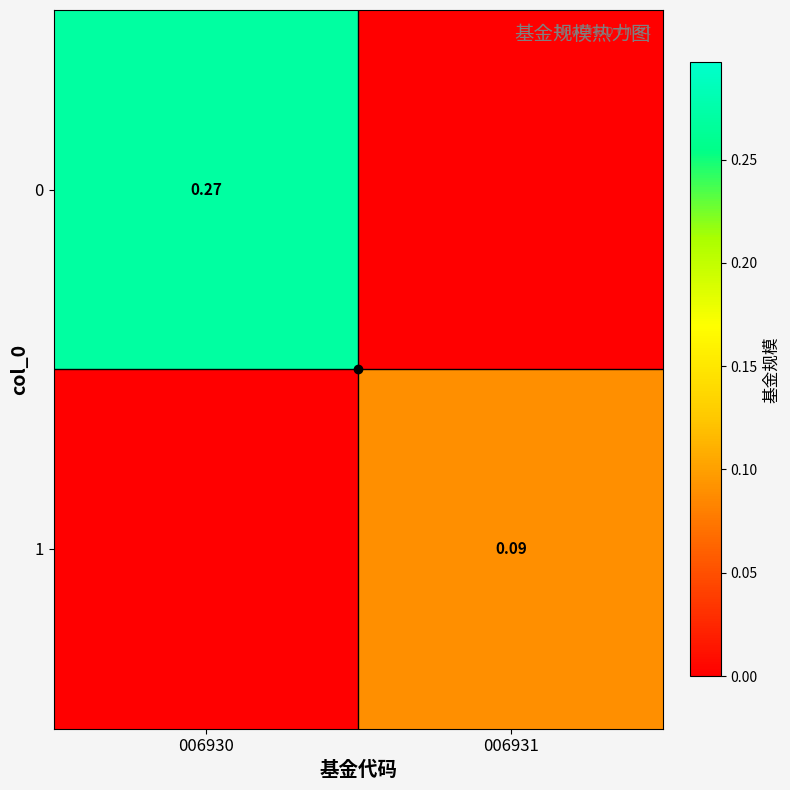

List the series in order of their peak value, highest first.

0, 1